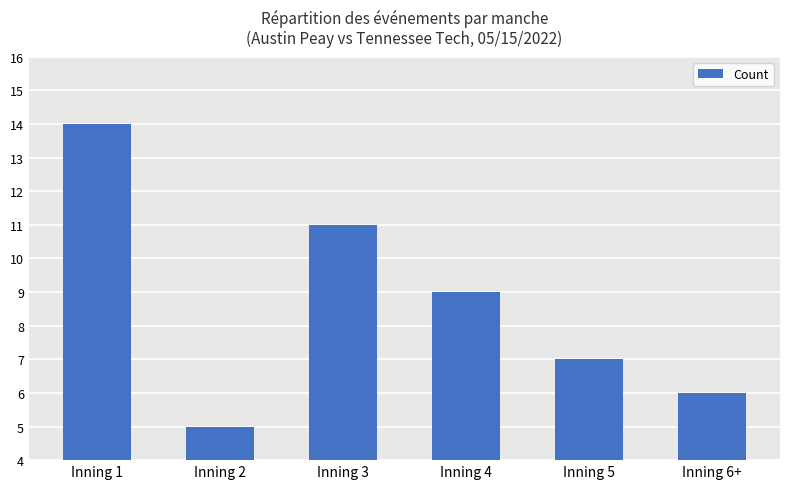

True or false: the data shows 7 at Inning 5.

True